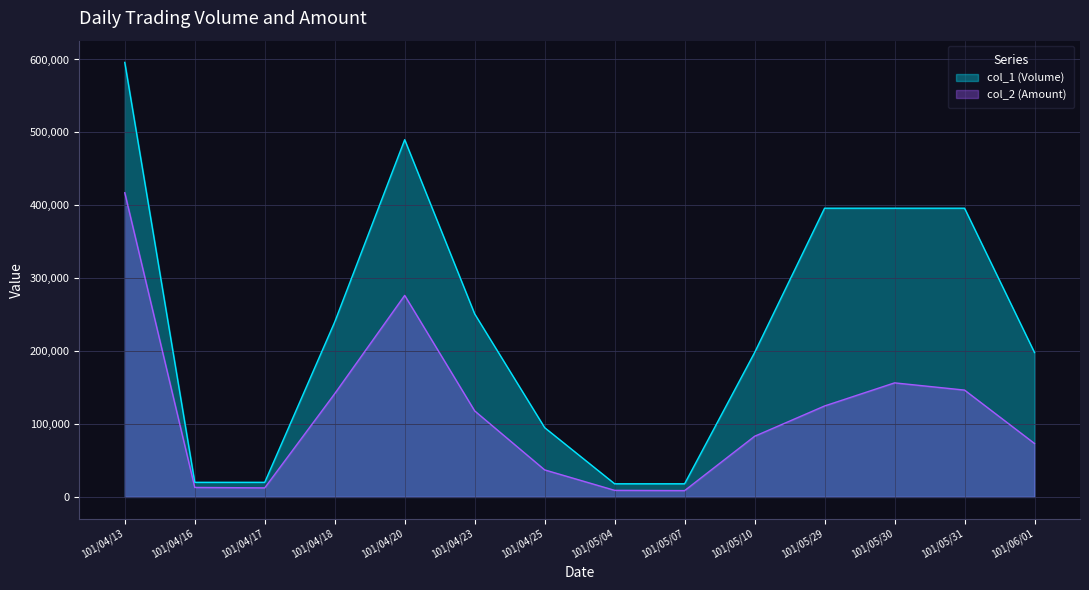

Does the chart have visible grid lines?

Yes